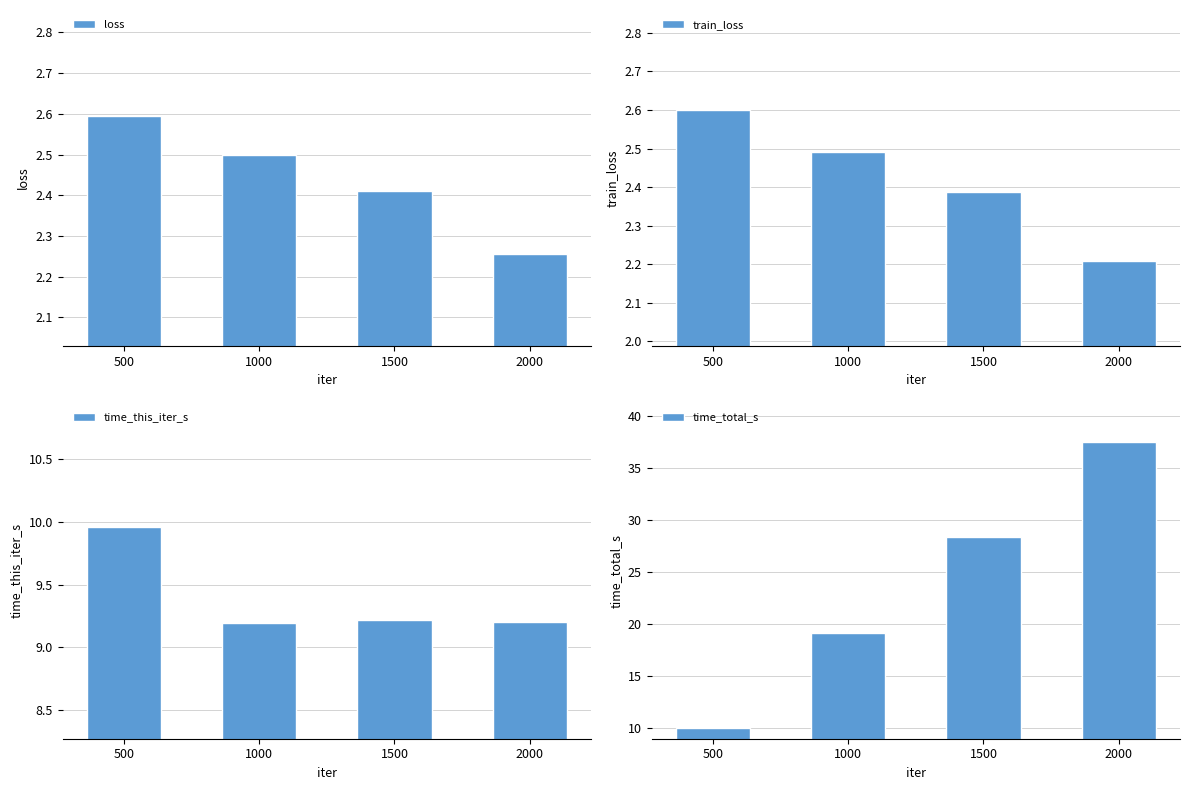

What are all the series names shown in the legend?

loss, train_loss, time_this_iter_s, time_total_s